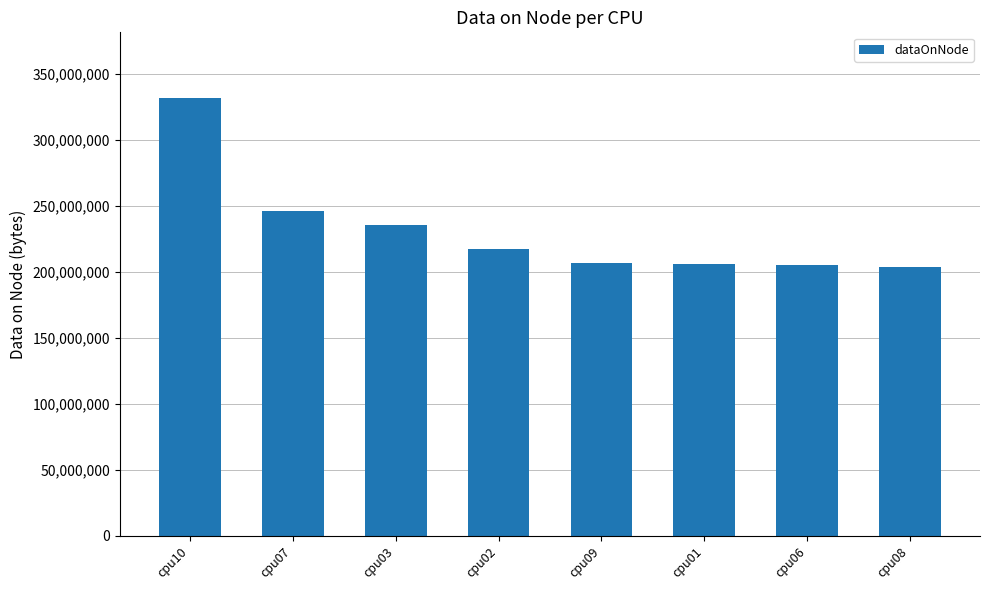

Where does the data first go above 217095092?

cpu10